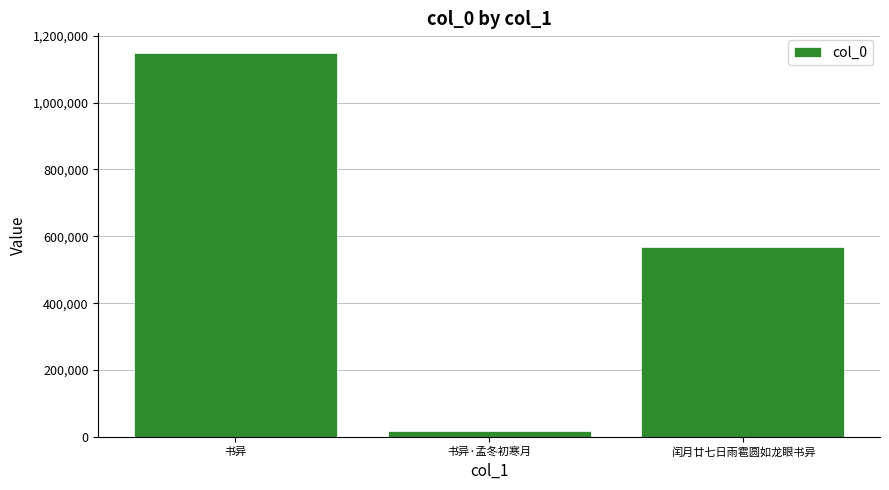

How many values are between 16721 and 1149569?

3